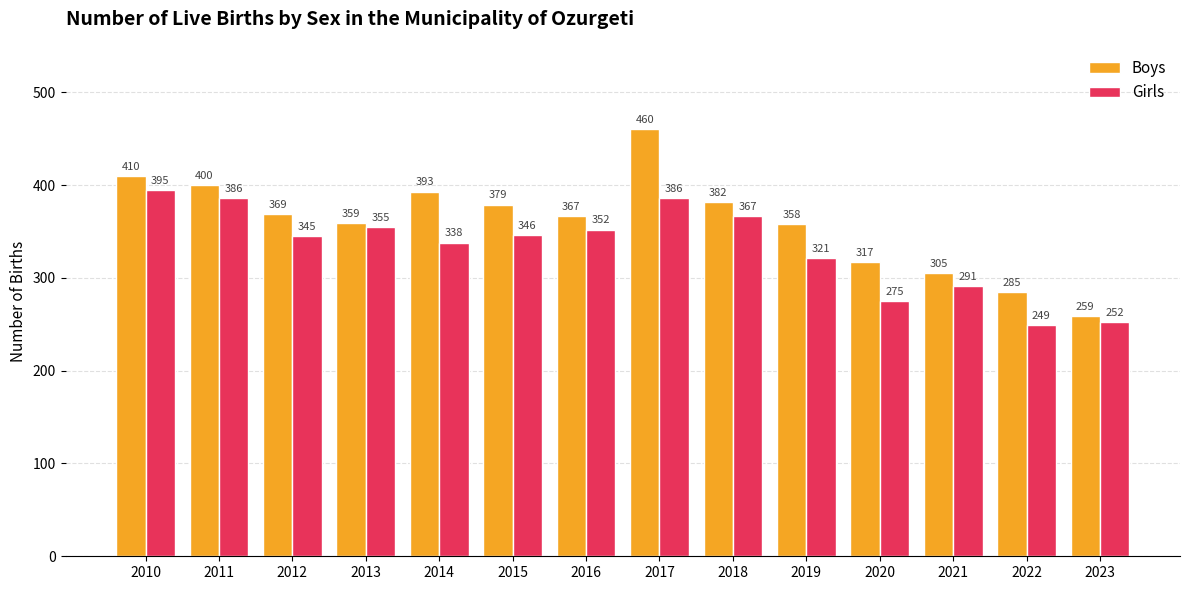

Rank the series by their average value, from lowest to highest.

Girls, Boys